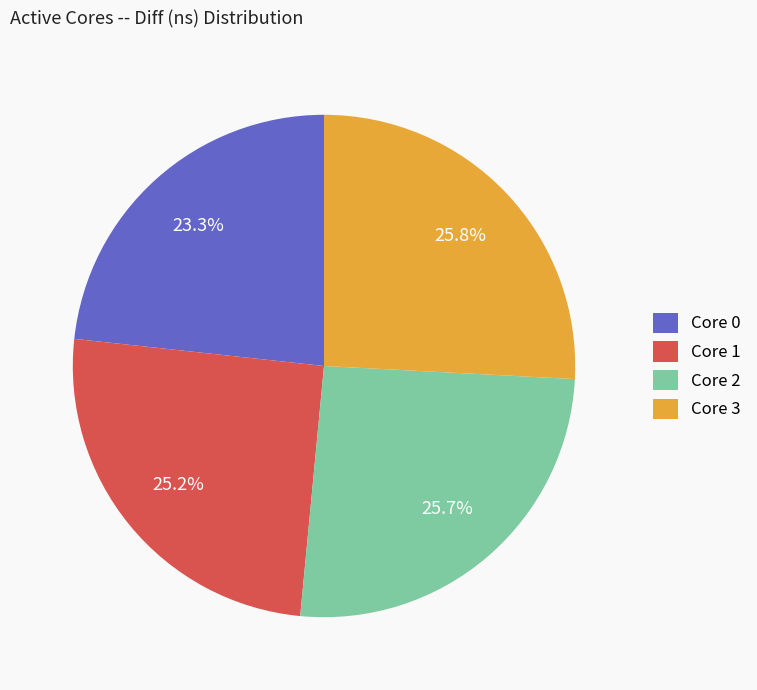

What percentage do Core 1 and Core 2 together represent?

50.9%